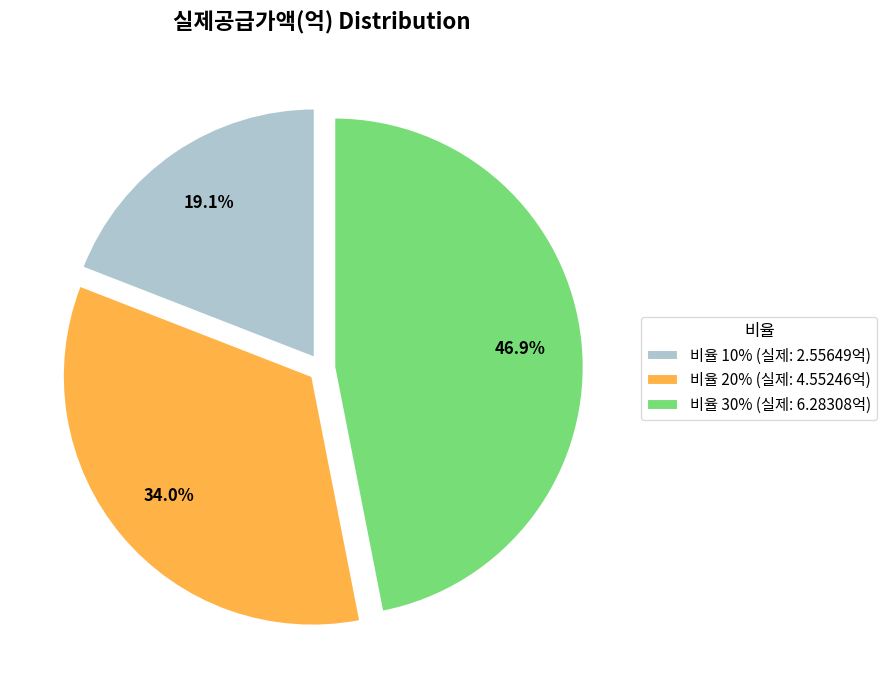

How much of the chart is everything except 비율 10% (실제: 2.55649억)?

80.9%